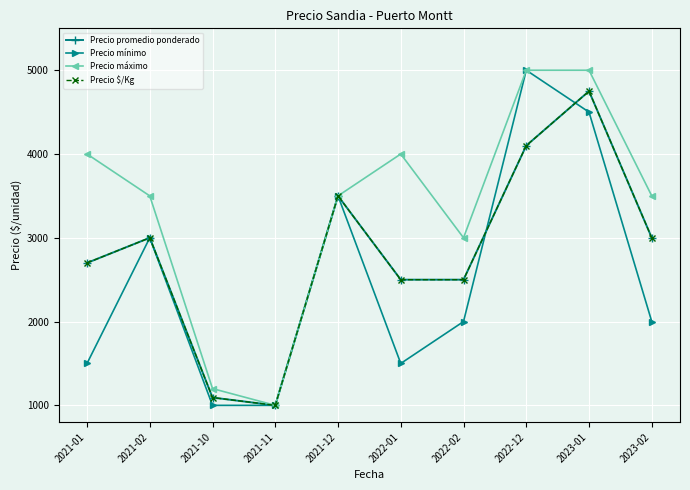

Is this an area chart (filled region under the line)?

No